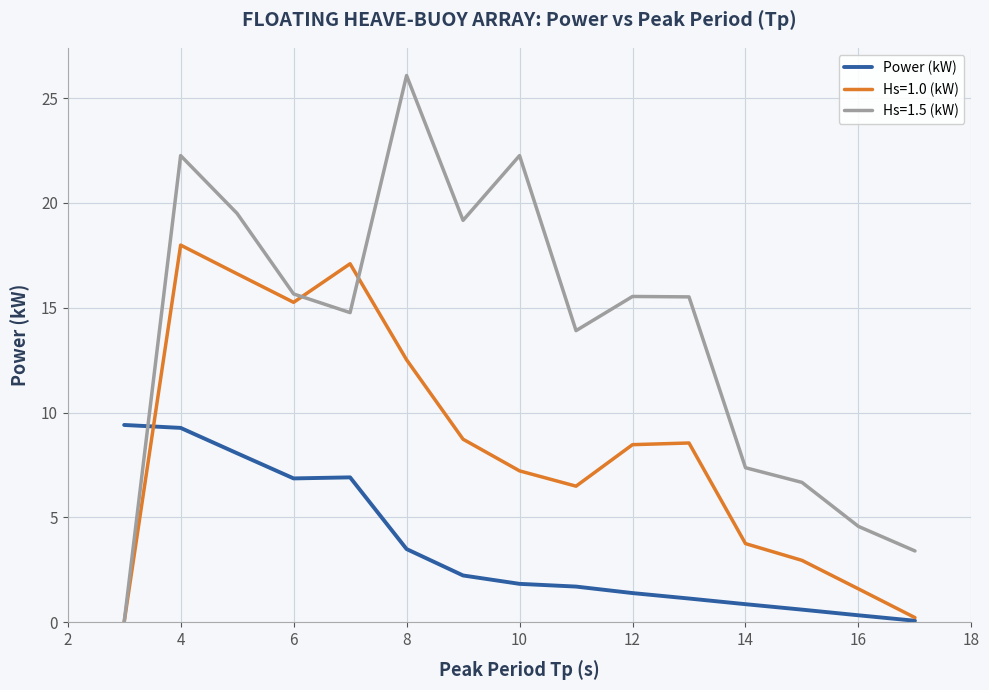

List the series in order of their overall mean, highest first.

Hs=1.5 (kW), Hs=1.0 (kW), Power (kW)